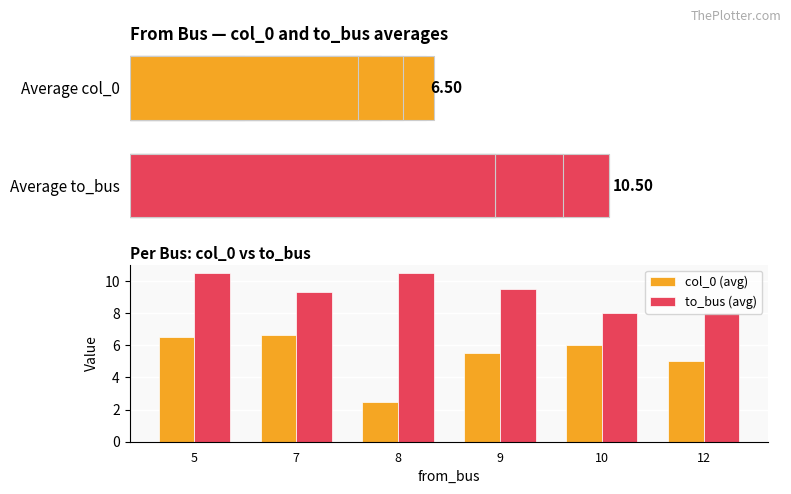

Does the chart contain stacked bars?

No